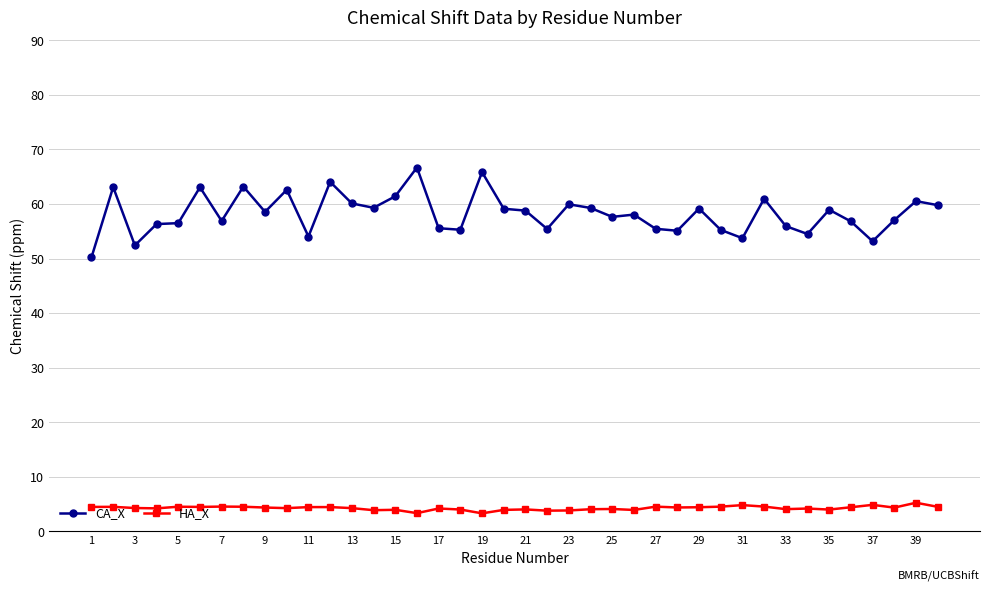

Which series has the widest spread of values?

CA_X